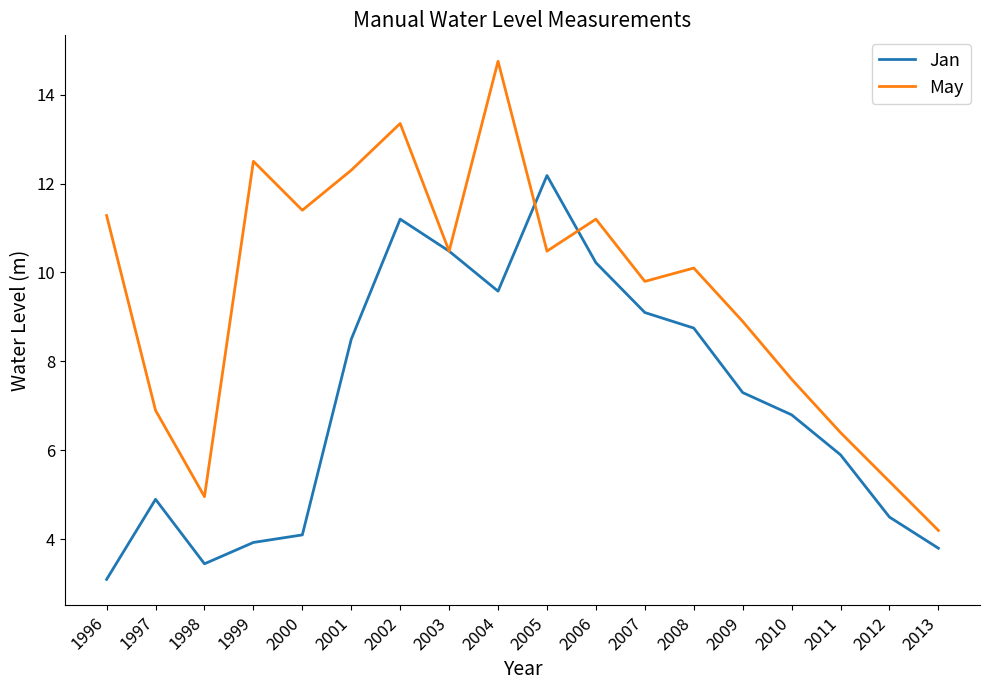

The value of Jan at 2012 is 4.5. True or false?

True